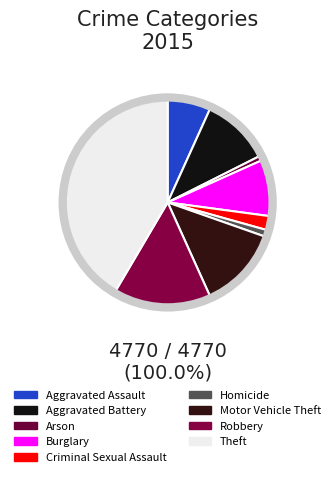

To the nearest percent, what is the combined percentage of Aggravated Battery and Aggravated Assault?

18%